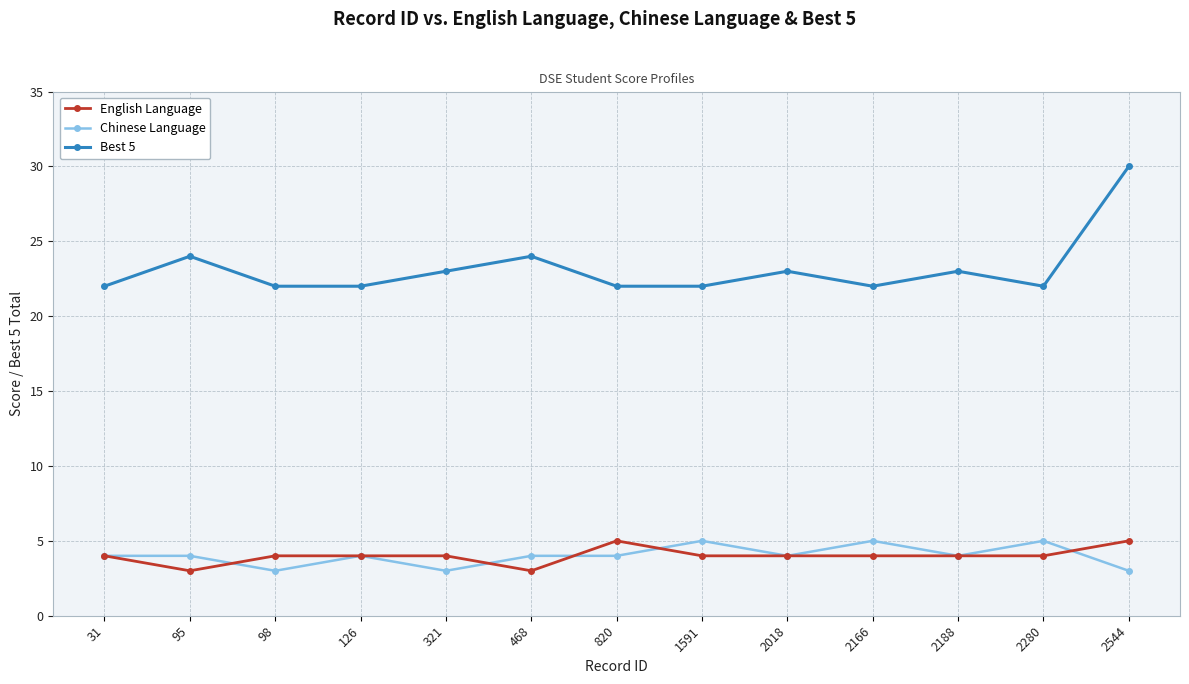

Reading right to left, extract all data points from this chart.

English Language: 5	4	4	4	4	4	5	3	4	4	4	3	4
Chinese Language: 3	5	4	5	4	5	4	4	3	4	3	4	4
Best 5: 30	22	23	22	23	22	22	24	23	22	22	24	22